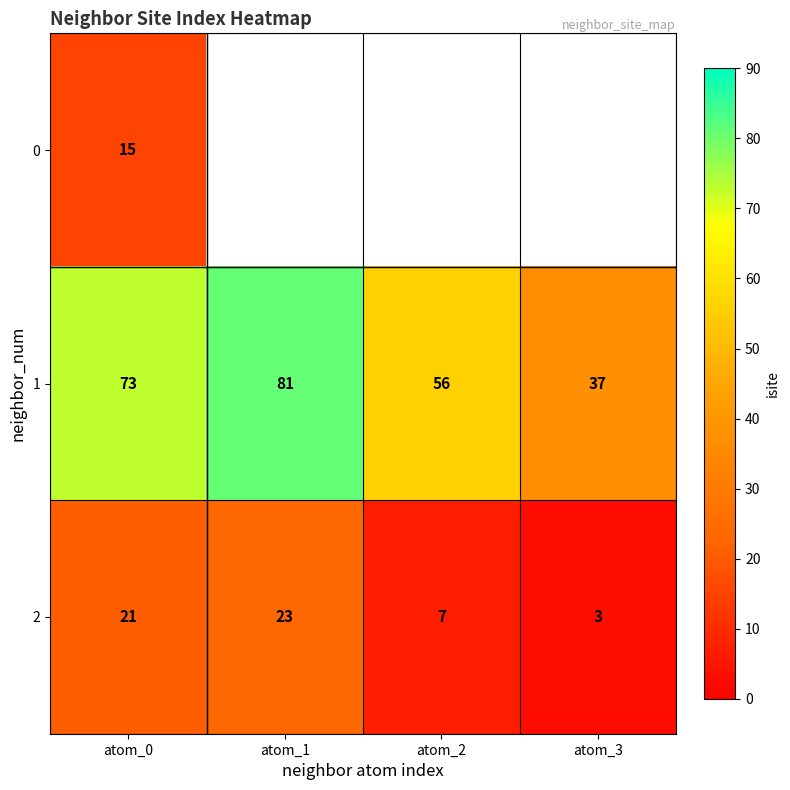

What is the lowest value of the 2 series?

3